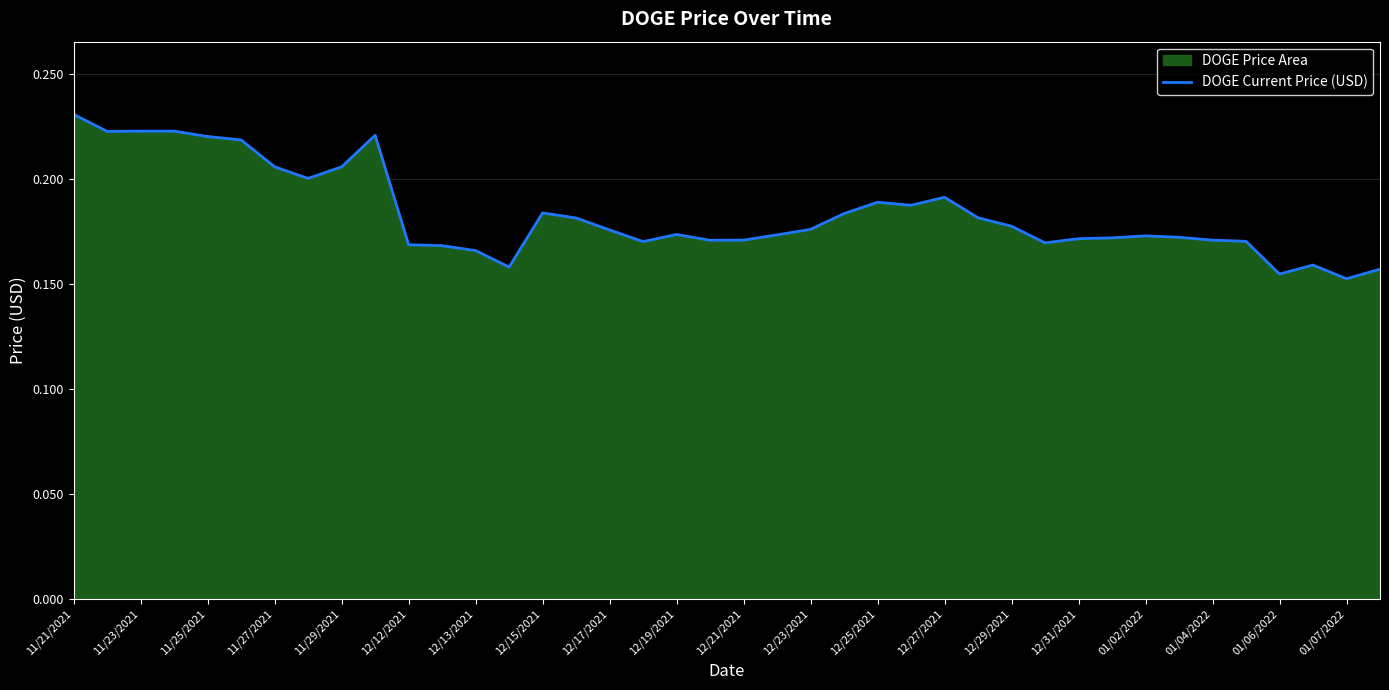

What is the sum of the values at 23 and 35?

0.4